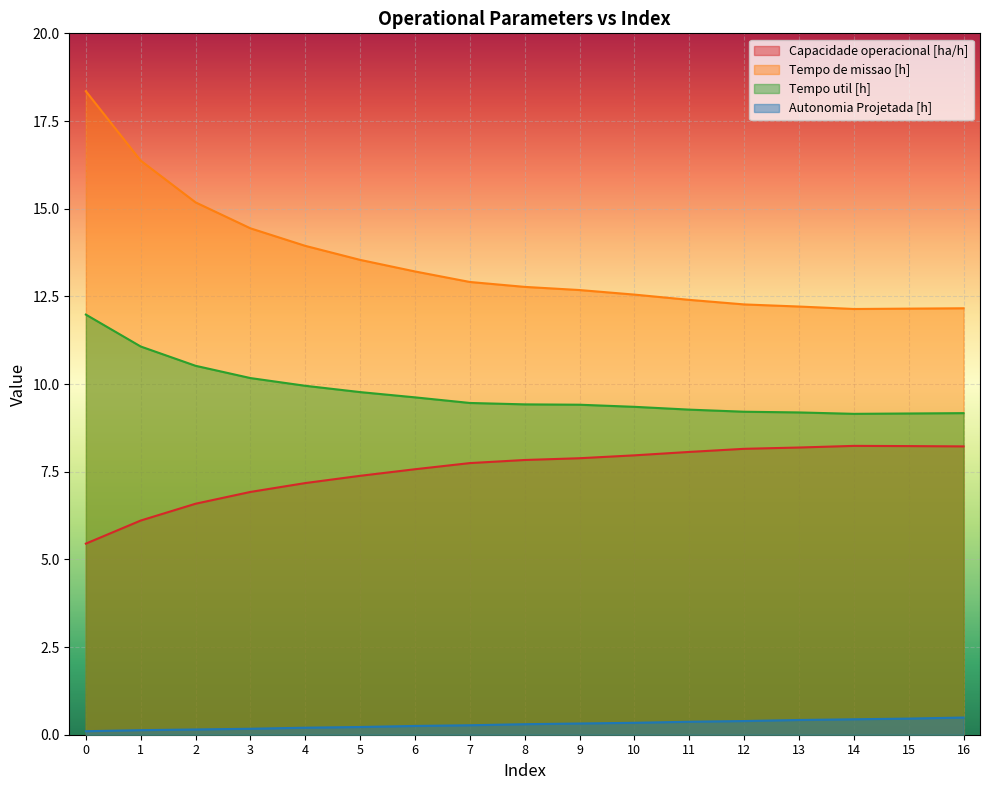

List the labels in order of Tempo util [h] value, largest first.

0, 1, 2, 3, 4, 5, 6, 7, 8, 9, 10, 11, 12, 13, 16, 15, 14